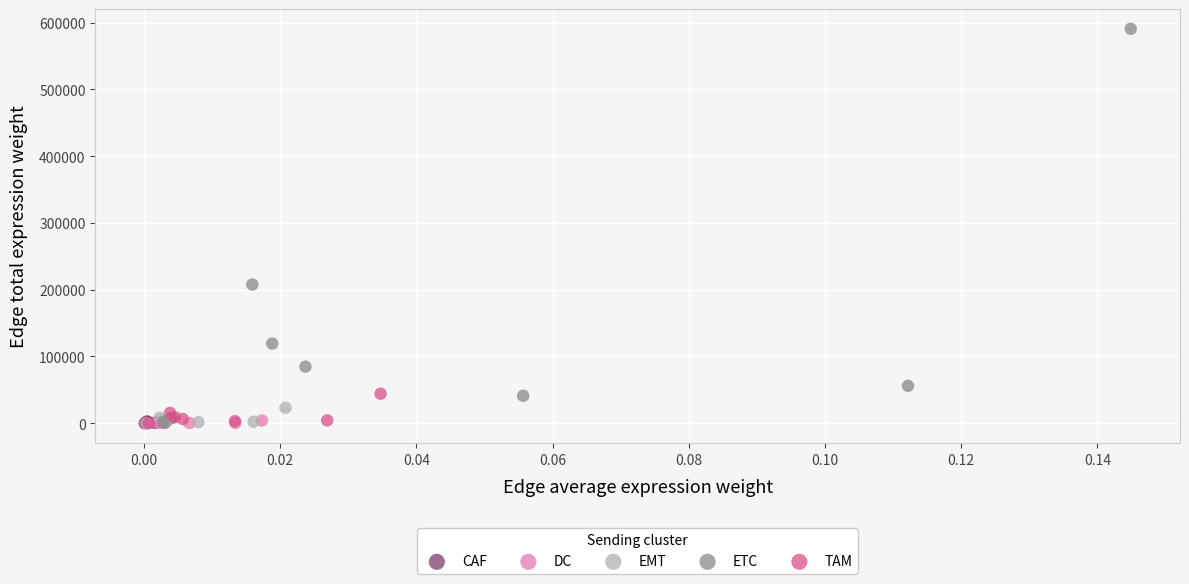

Which series reaches the maximum Y coordinate?

ETC